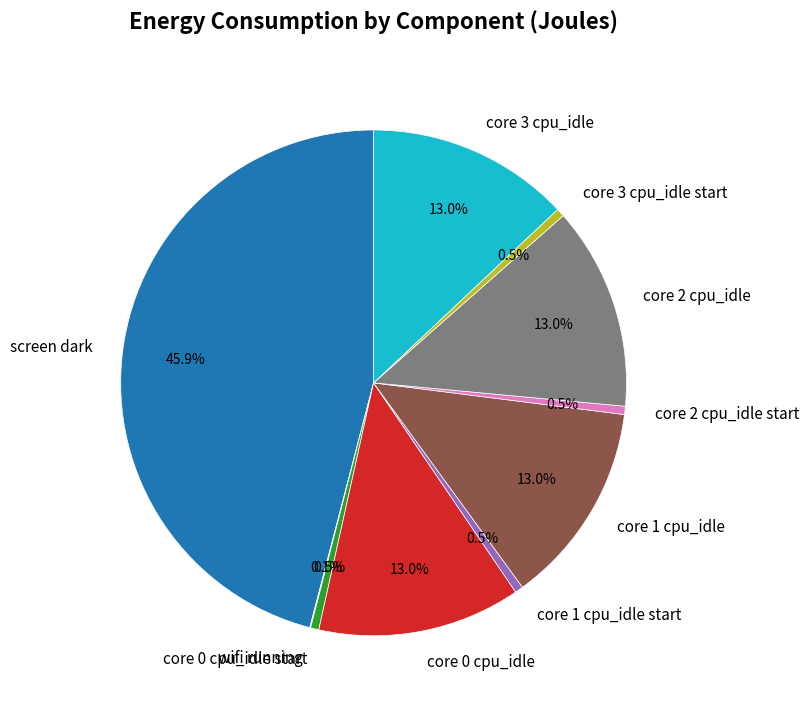

What is the largest slice in the pie chart?

screen dark